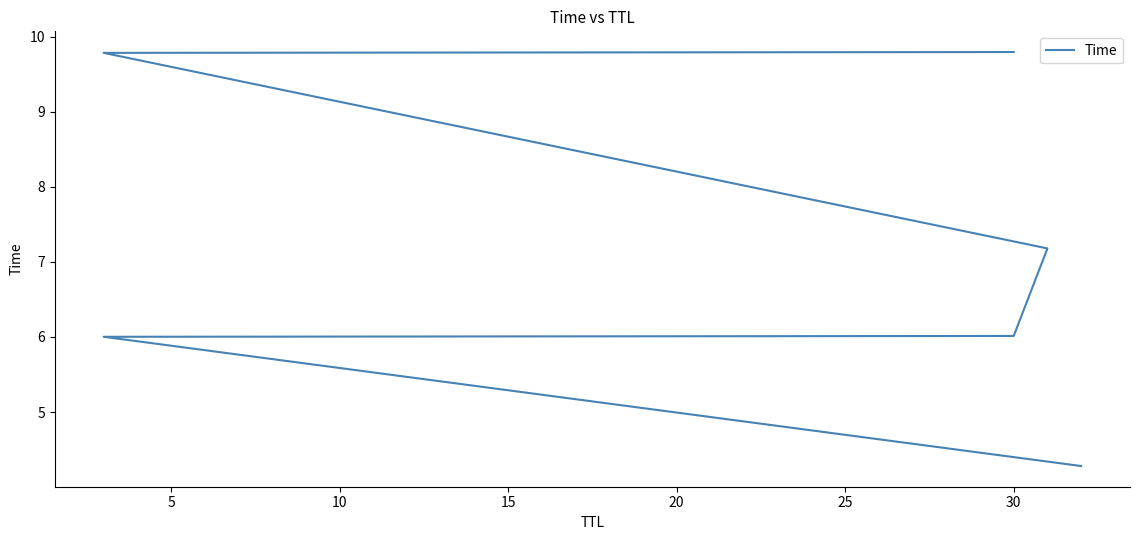

What is the ratio of the value at 25 to the value at 5?

1.6